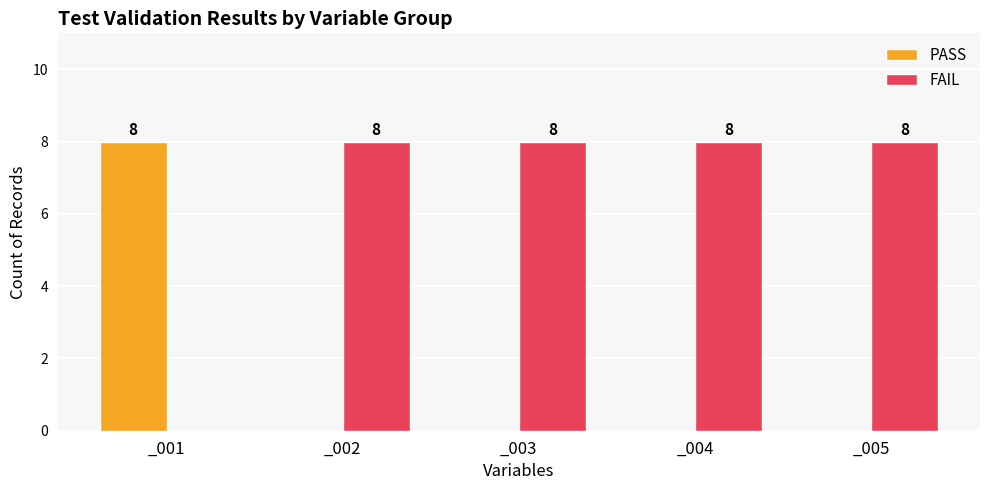

What is the highest value of the FAIL series?

8